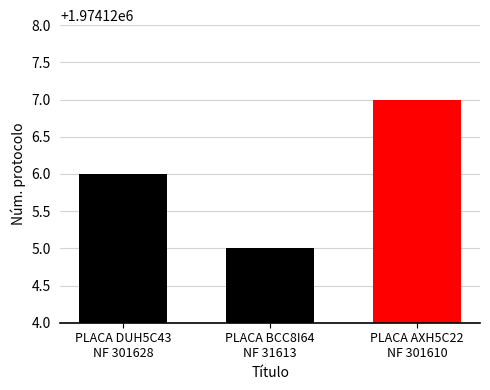

What is the label of the 2nd bar from the left?

PLACA BCC8I64
NF 31613